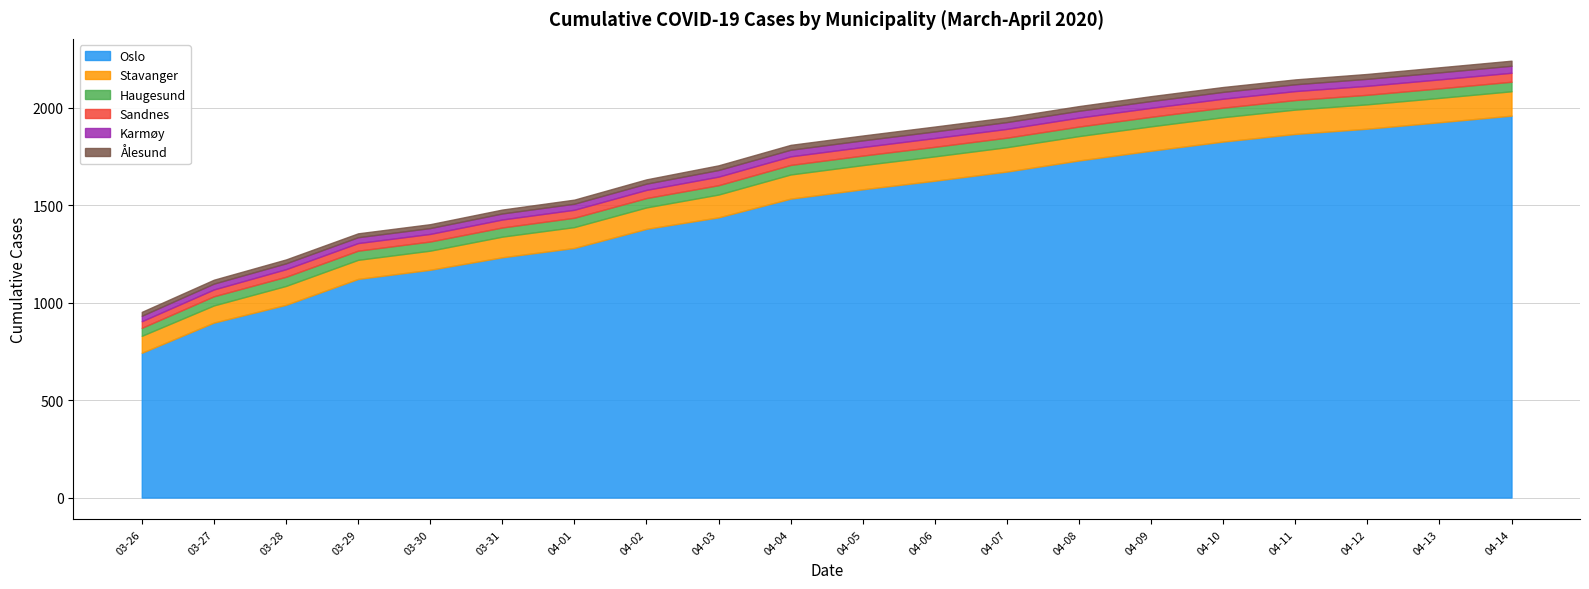

What is the highest value of the Karmøy series?

36